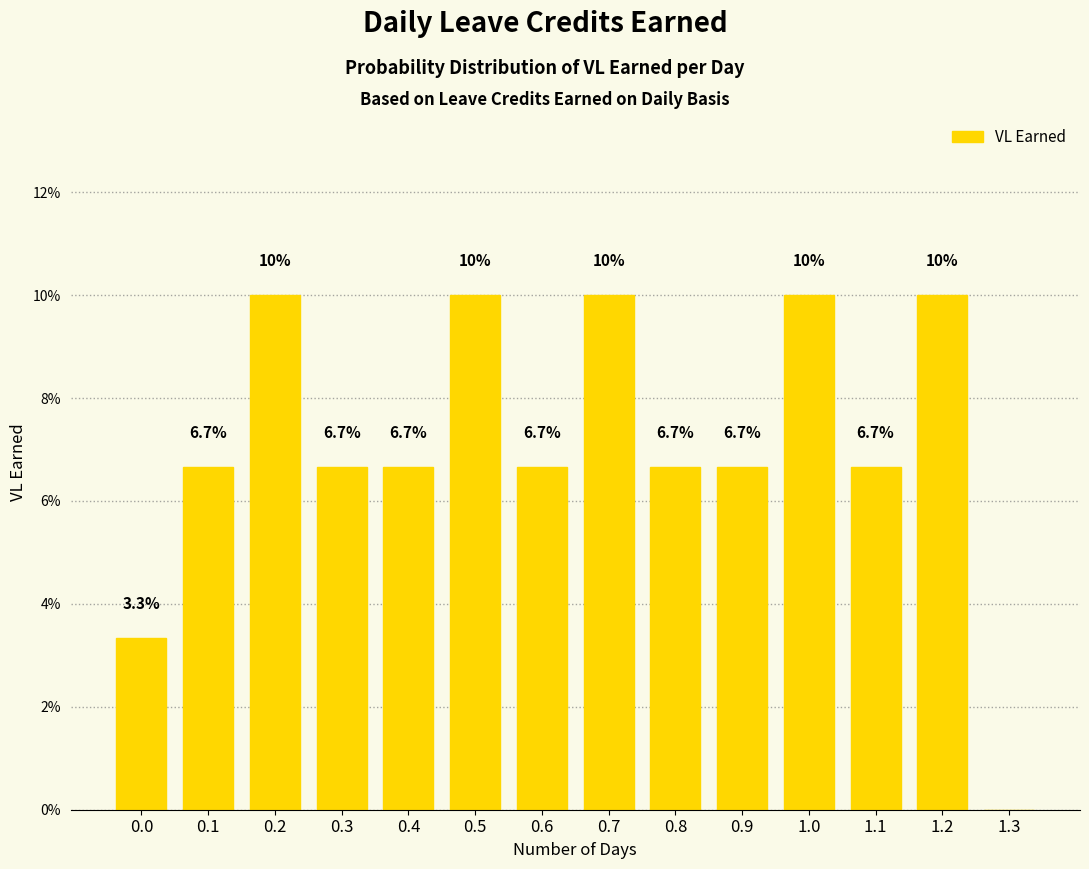

Reading right to left, transcribe all the data shown in this chart.

1.3=0.0	1.2=10.0	1.1=6.7	1.0=10.0	0.9=6.7	0.8=6.7	0.7=10.0	0.6=6.7	0.5=10.0	0.4=6.7	0.3=6.7	0.2=10.0	0.1=6.7	0.0=3.3